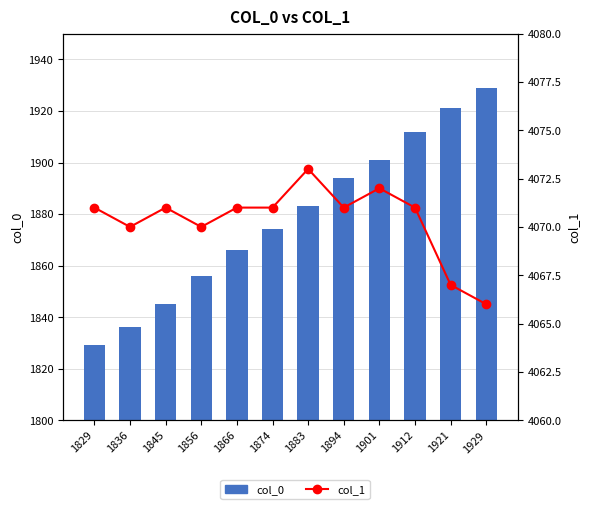

Read the col_0 value at 1883, to the nearest 50.

1900